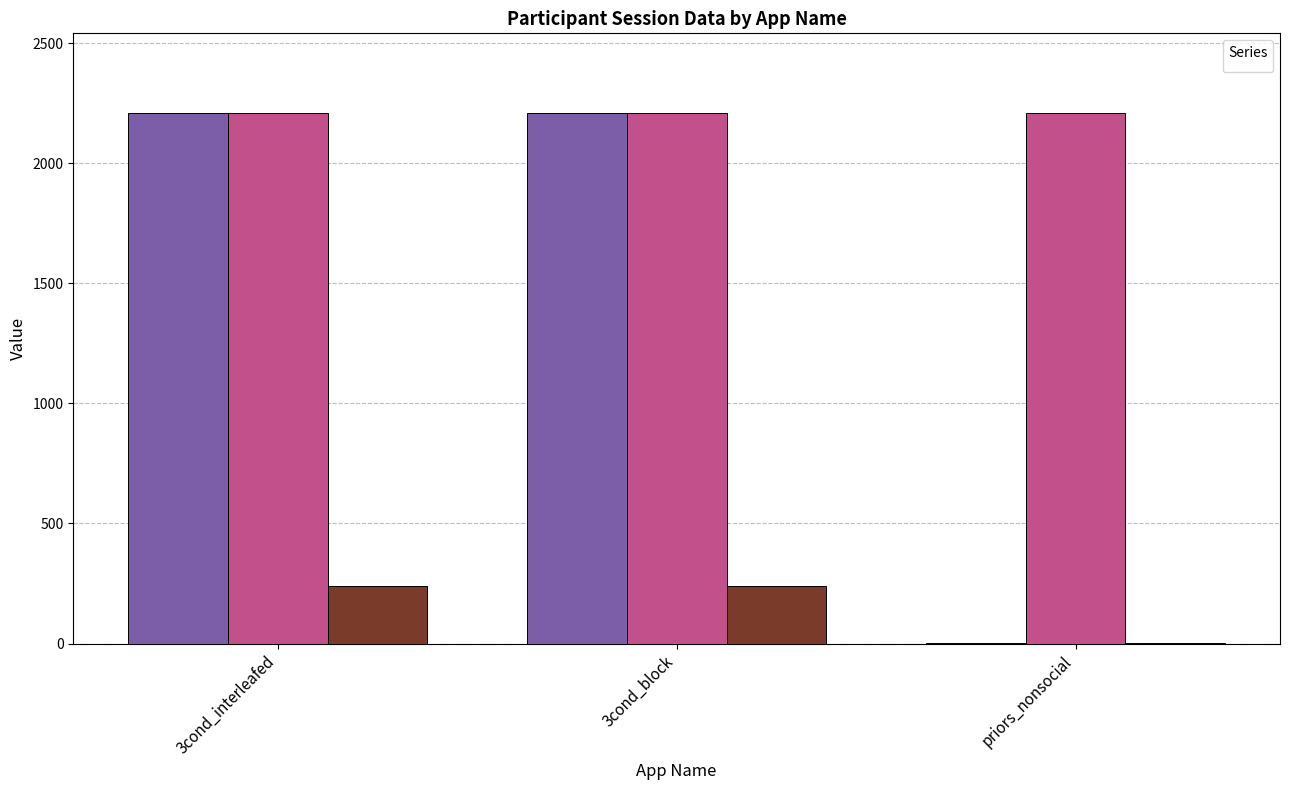

What value does the _round_number series have at priors_nonsocial?

1